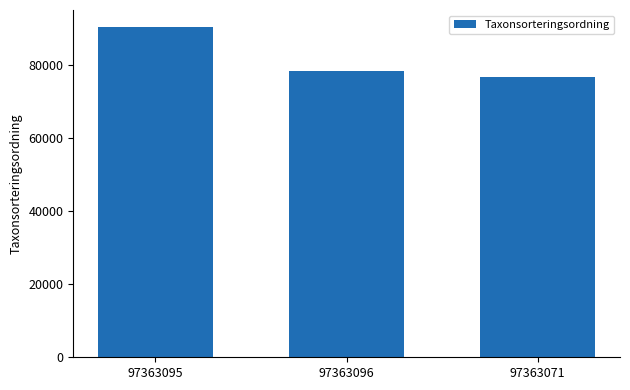

What is the label of the 1st bar from the right?

97363071